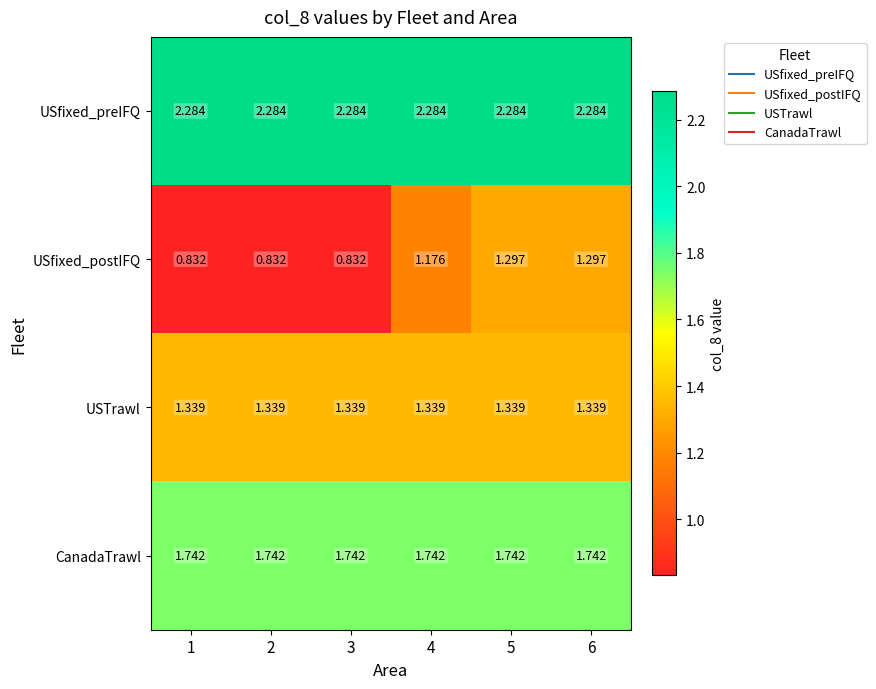

Is the value of USfixed_postIFQ at 4 greater than the value of USTrawl at 3?

No